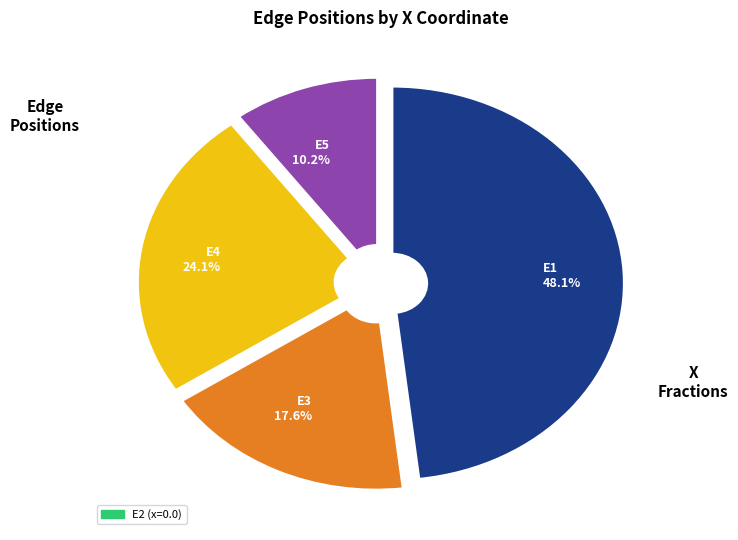

What is the ratio of the value at E4 24.1% to the value at E1 48.1%?

0.5